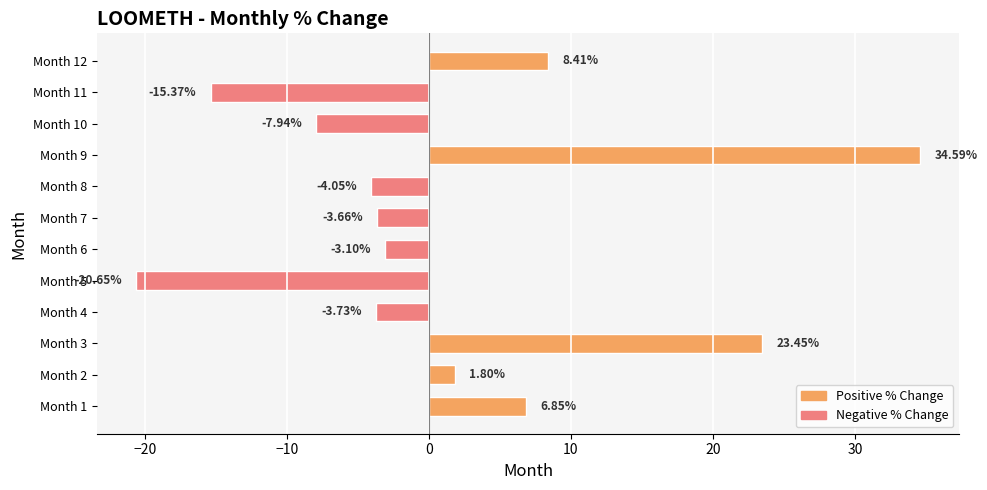

What is the change in value from Month 9 to Month 10?

-42.5